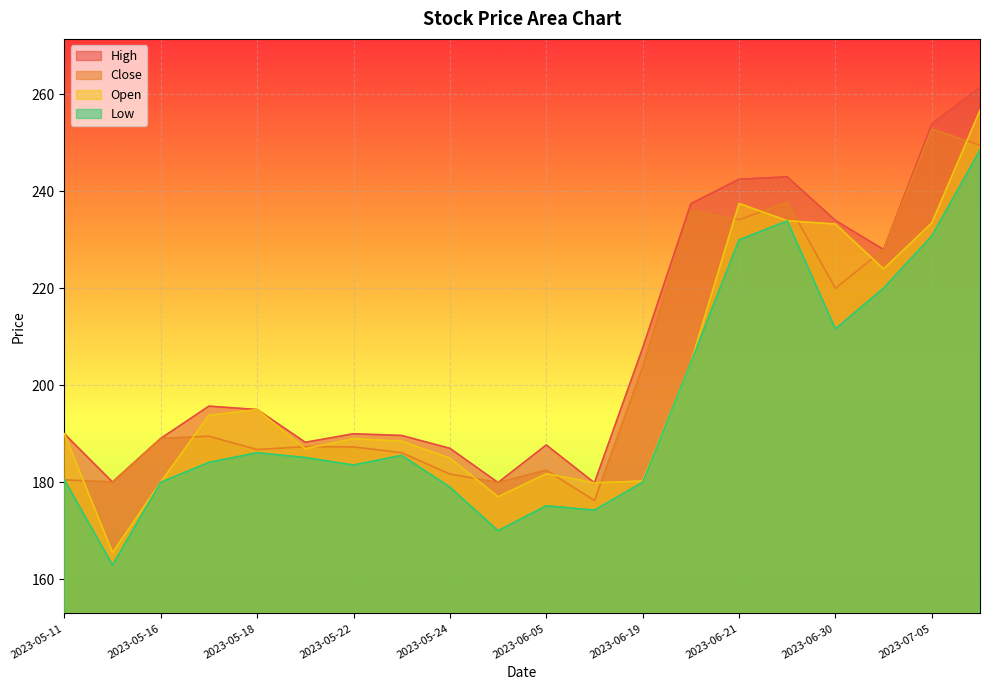

True or false: High and Open cross at least once.

False